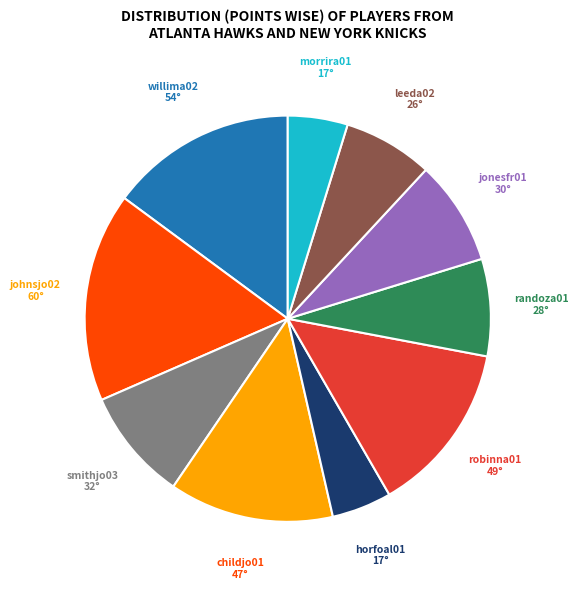

What is the largest slice in the pie chart?

johnsjo02